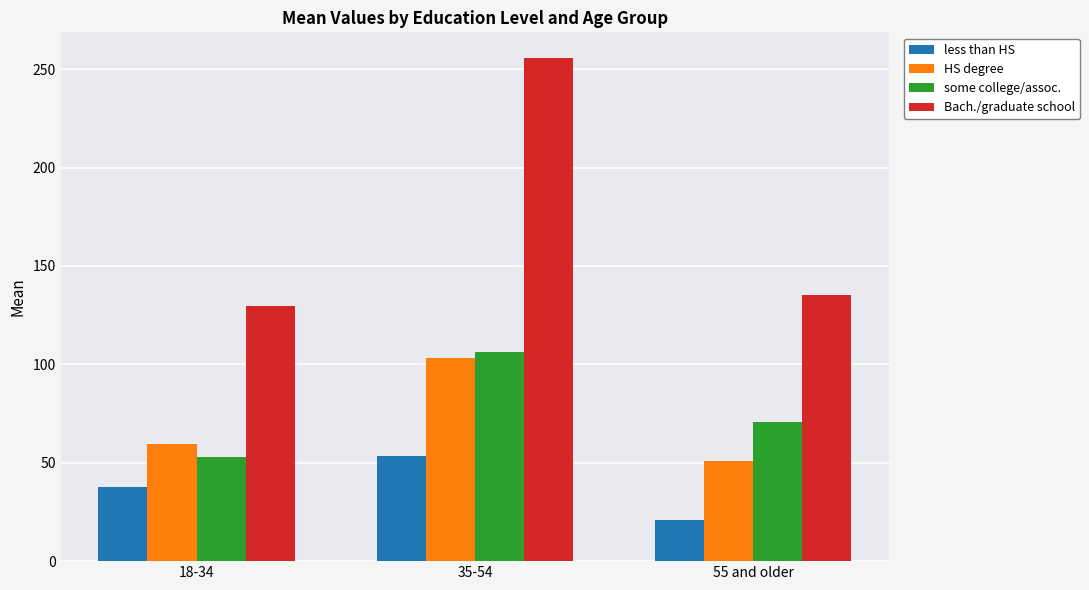

The value of Bach./graduate school at 35-54 is 416.4. True or false?

False